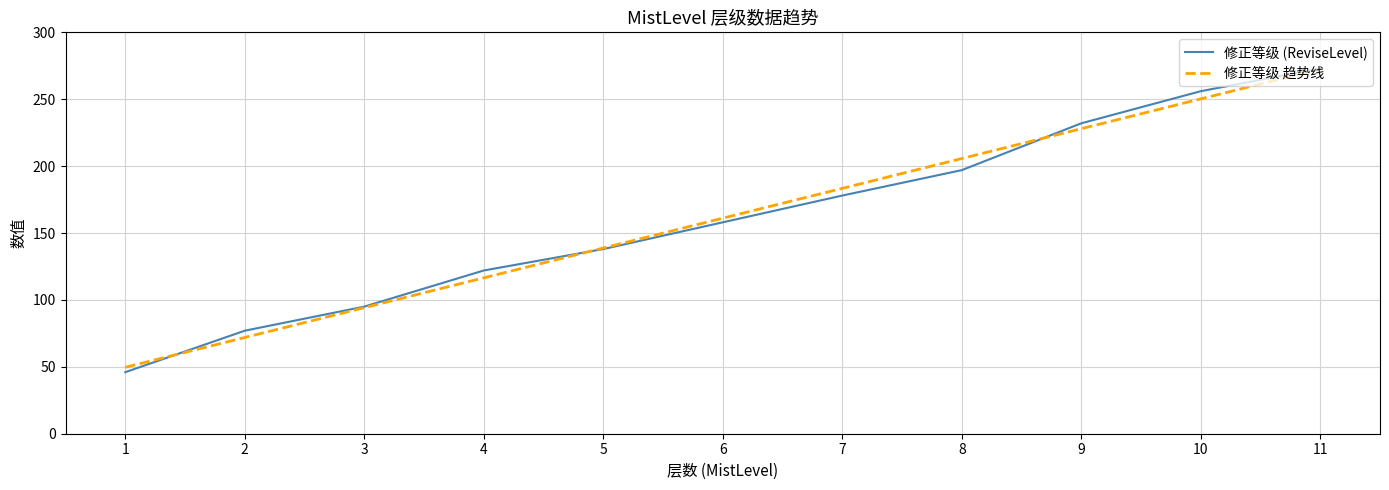

The 修正等级 趋势线 series shows 71.9 at 2. True or false?

True